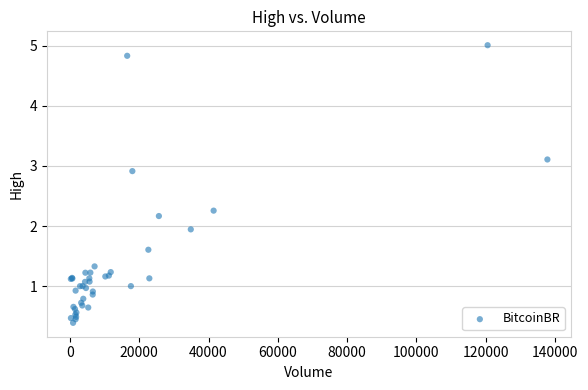

What Y value in the scatter plot is closest to 2?

1.9